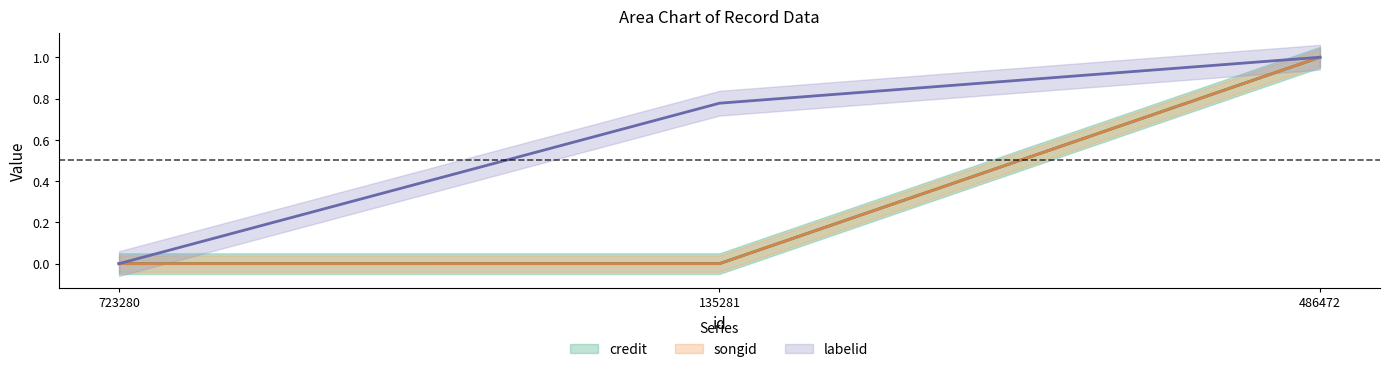

What is the label of the 3rd point from the left?

486472